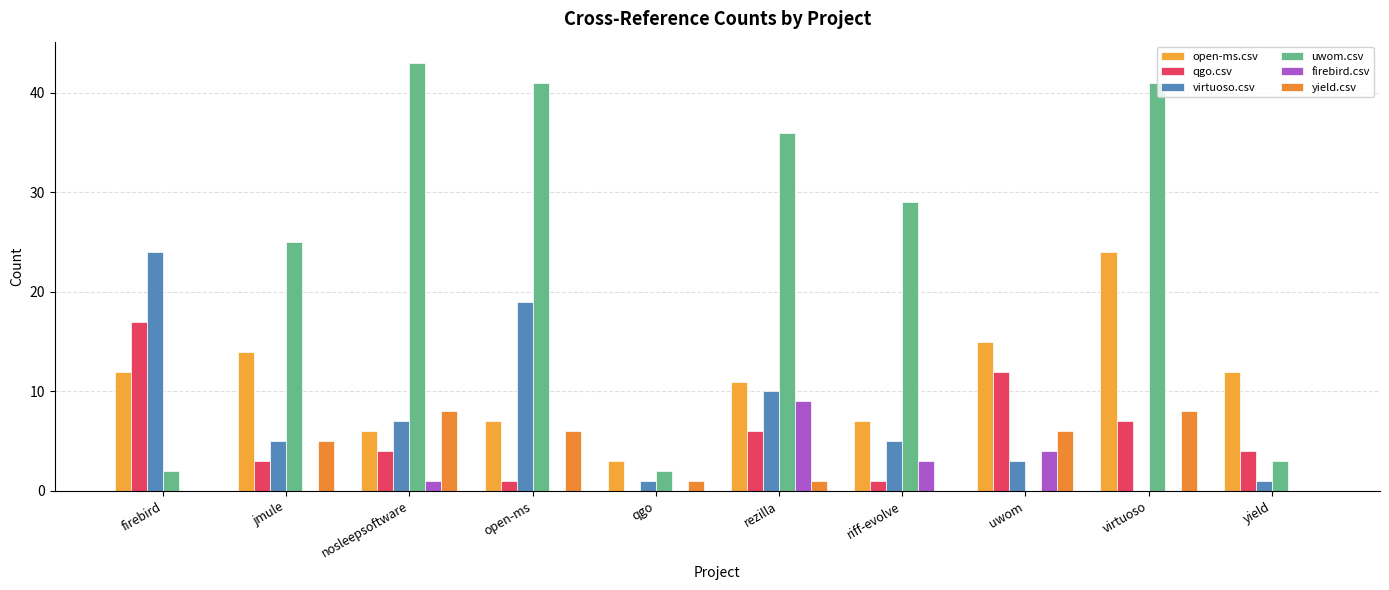

Reading left to right, list all the values displayed in this chart.

open-ms.csv: 12	14	6	7	3	11	7	15	24	12
qgo.csv: 17	3	4	1	0	6	1	12	7	4
virtuoso.csv: 24	5	7	19	1	10	5	3	0	1
uwom.csv: 2	25	43	41	2	36	29	0	41	3
firebird.csv: 0	0	1	0	0	9	3	4	0	0
yield.csv: 0	5	8	6	1	1	0	6	8	0